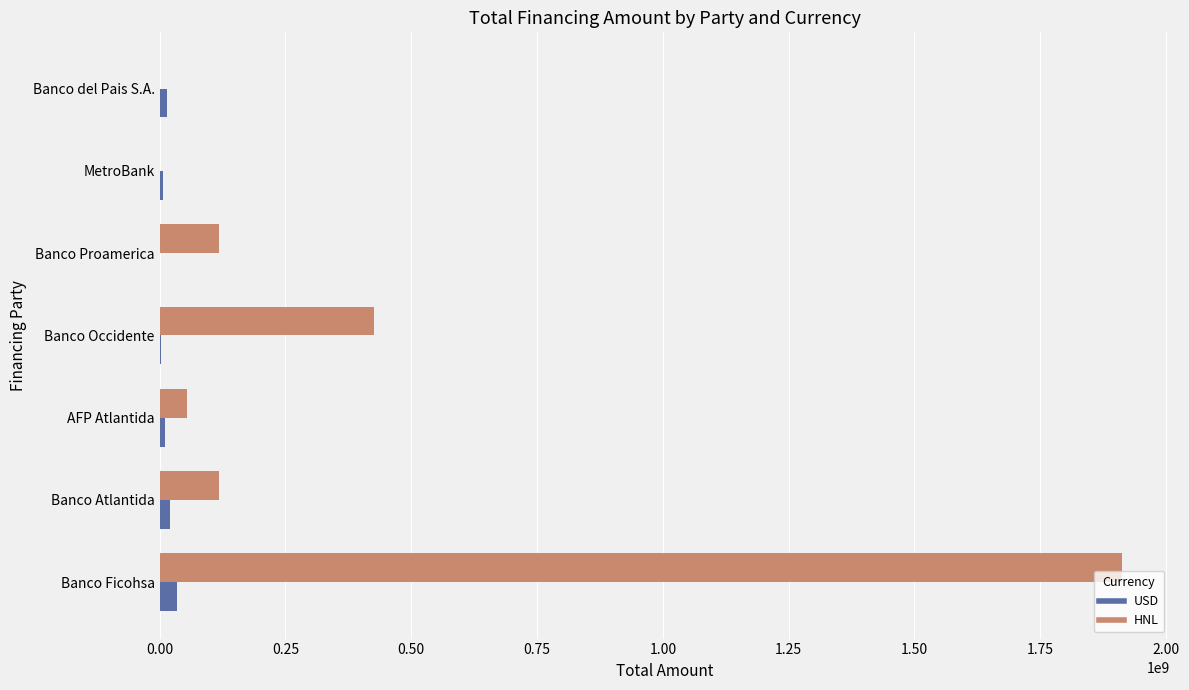

At which category is the sum across all series the highest?

Banco Ficohsa